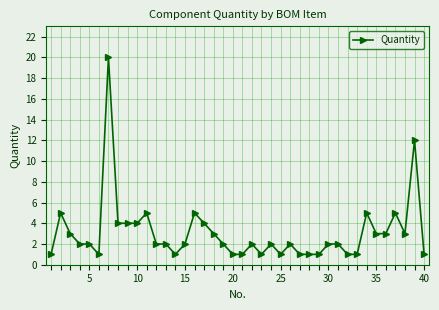

What is the value of the 21st point from the left?

1